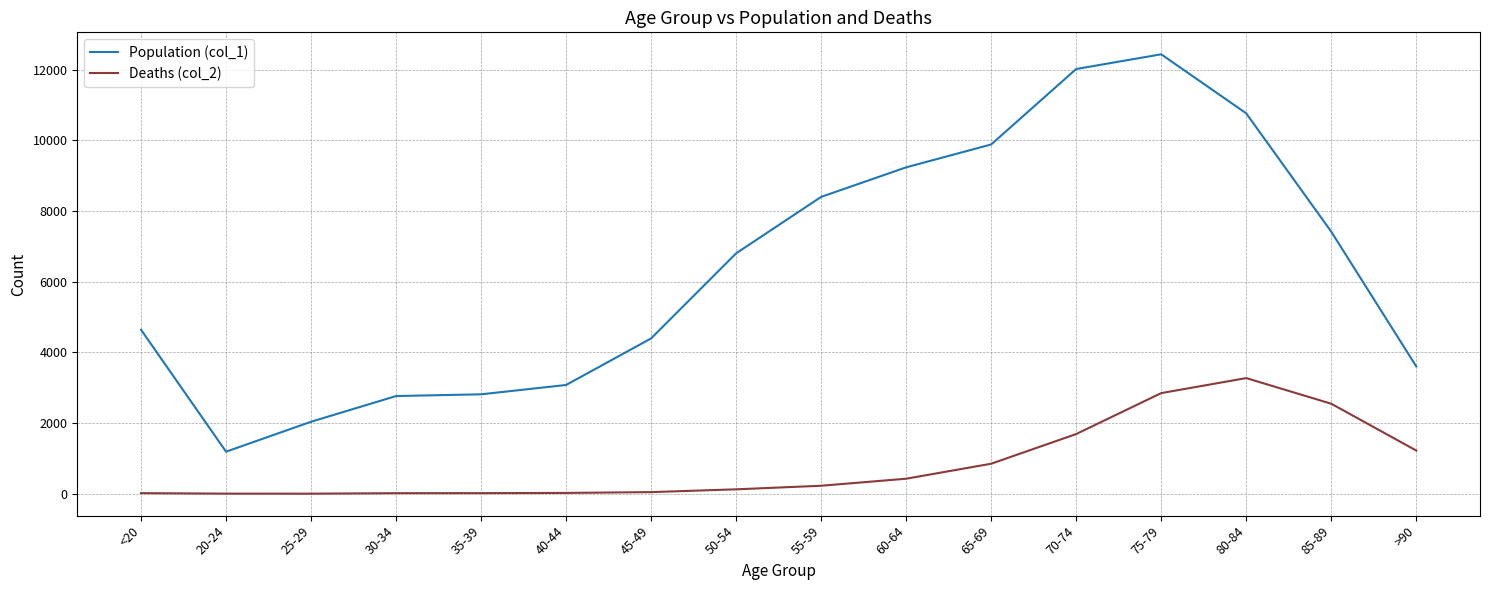

What is the sum of all Deaths (col_2) values?

13343